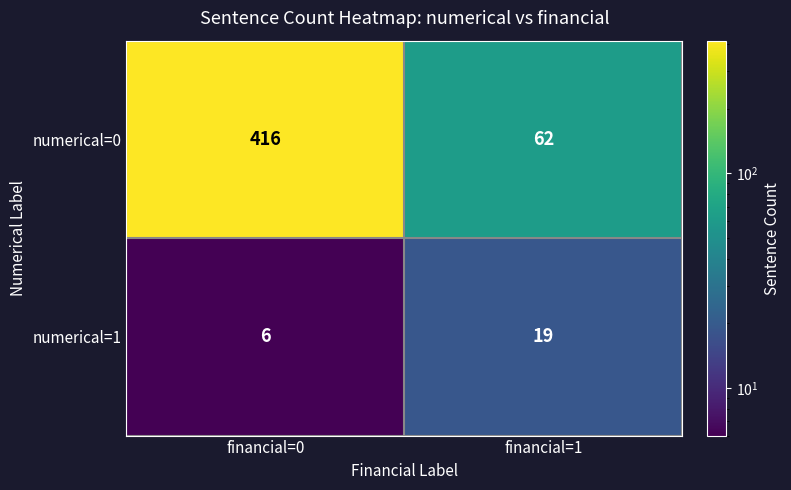

At which label is numerical=1 closest to 12?

financial=0